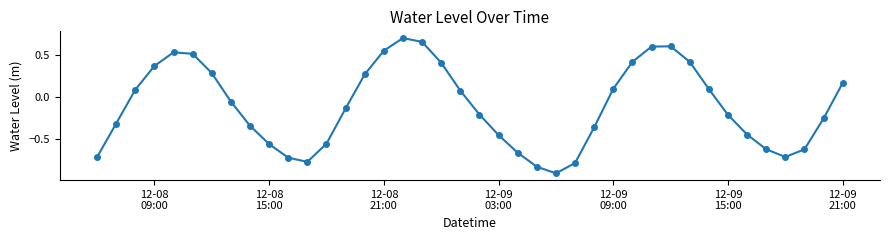

What is the maximum value shown in the chart?

0.7